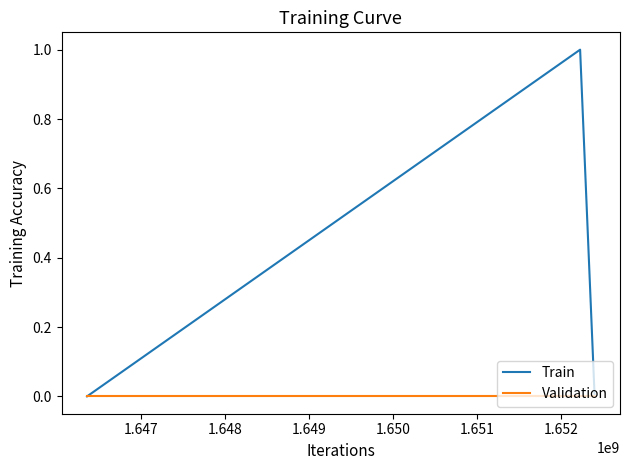

List the series in order of their overall mean, highest first.

Train, Validation